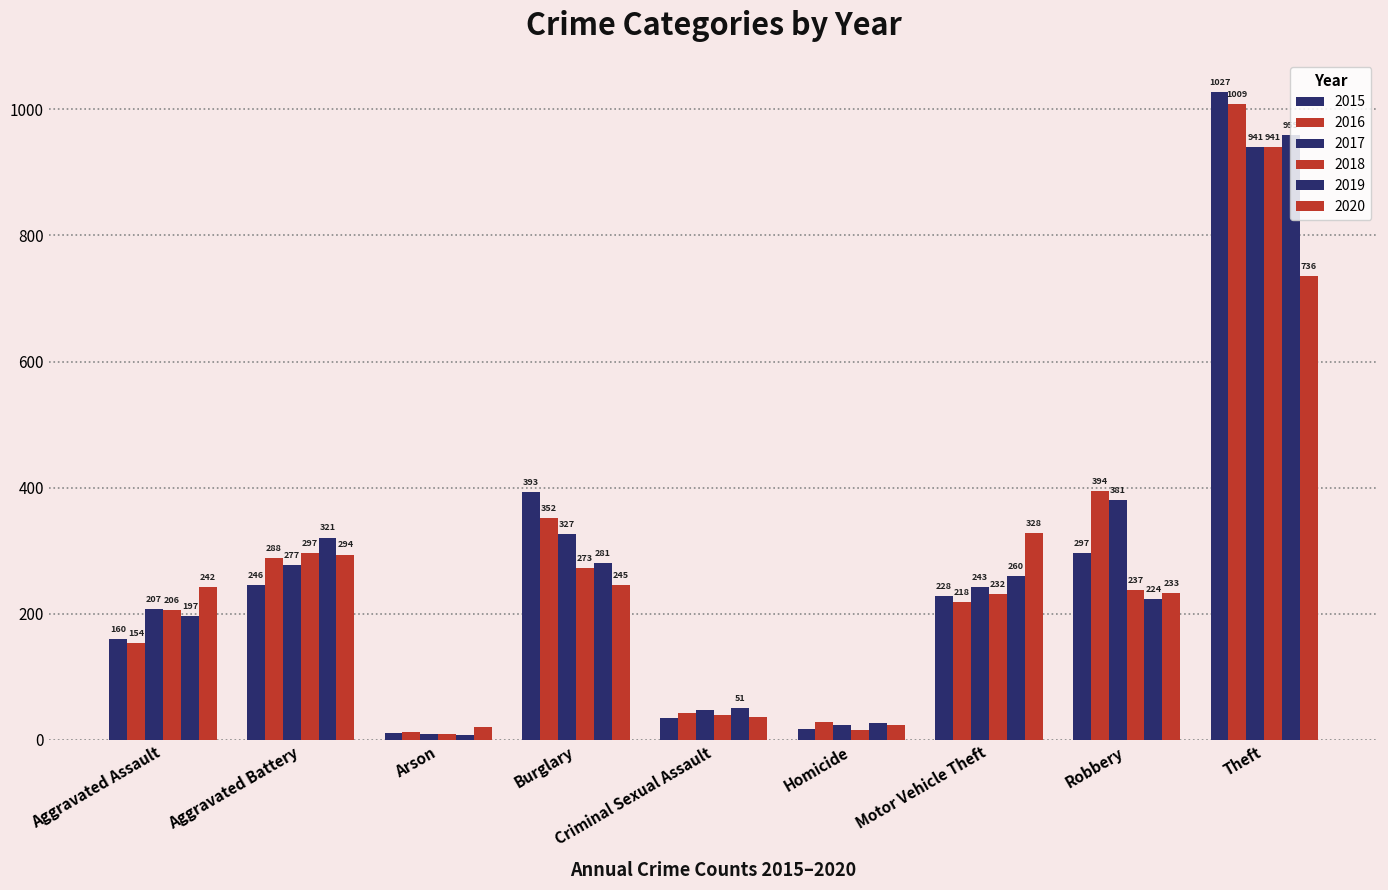

What is the label of the 5th bar from the left?

Criminal Sexual Assault